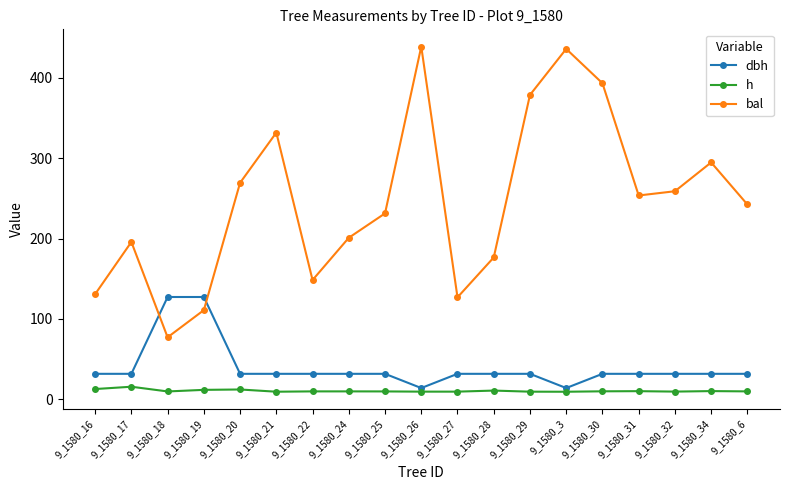

Which series changed the most between 9_1580_18 and 9_1580_19?

bal